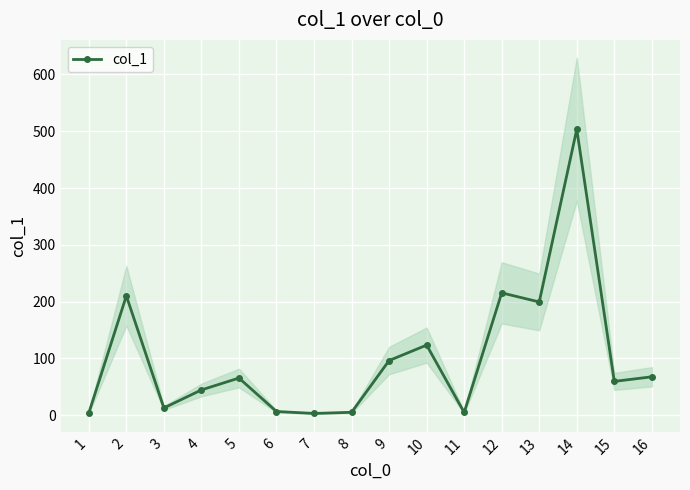

The chart shows a value of 65.6 at 5. True or false?

True